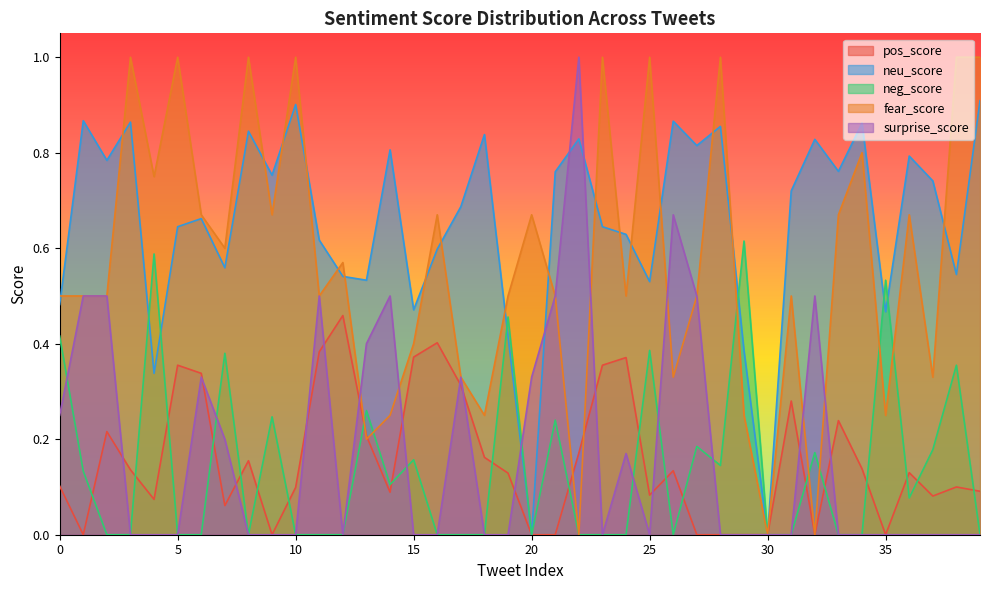

What is the average value of the neu_score series?

0.7